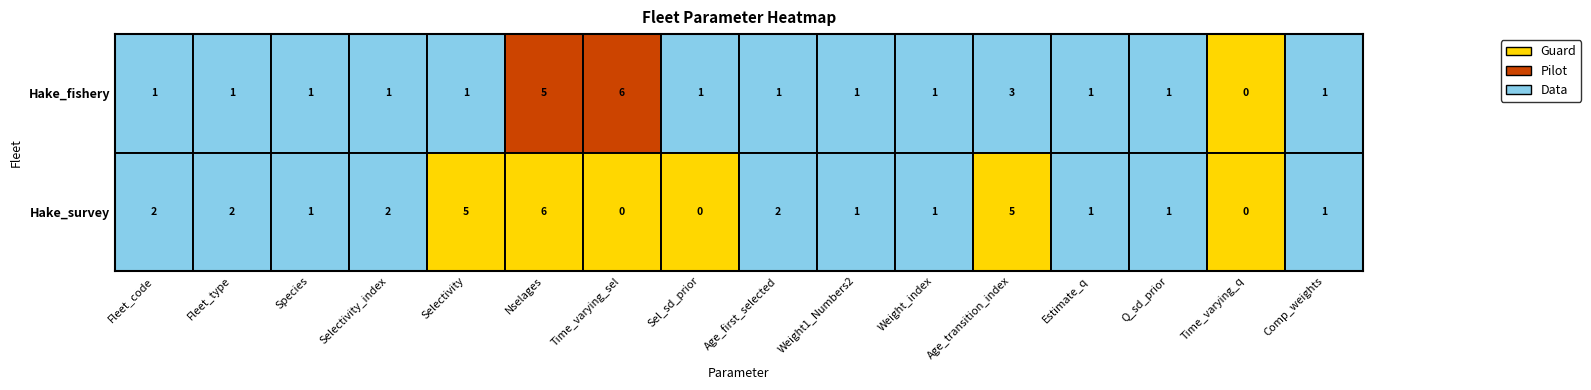

The Hake_fishery series shows 2 at Fleet_type. True or false?

False